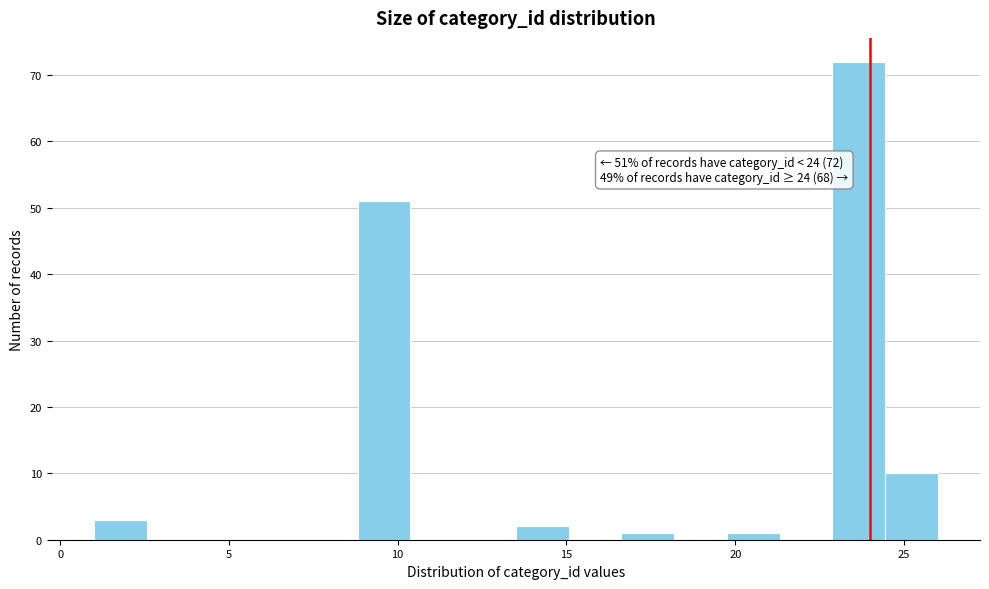

Read against the x-axis, roughly where is the centre of the tallest bar?

23.5